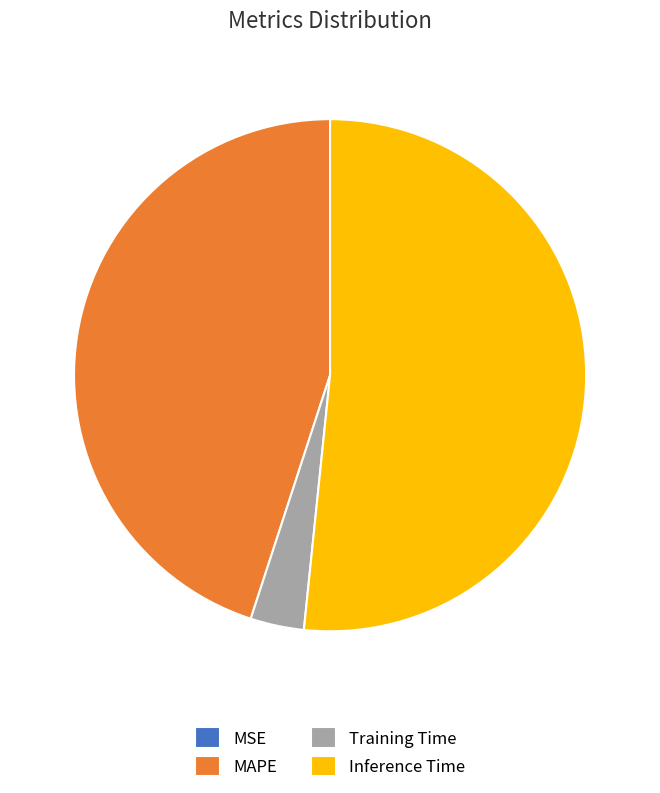

Does Training Time account for over 50% of the chart?

No